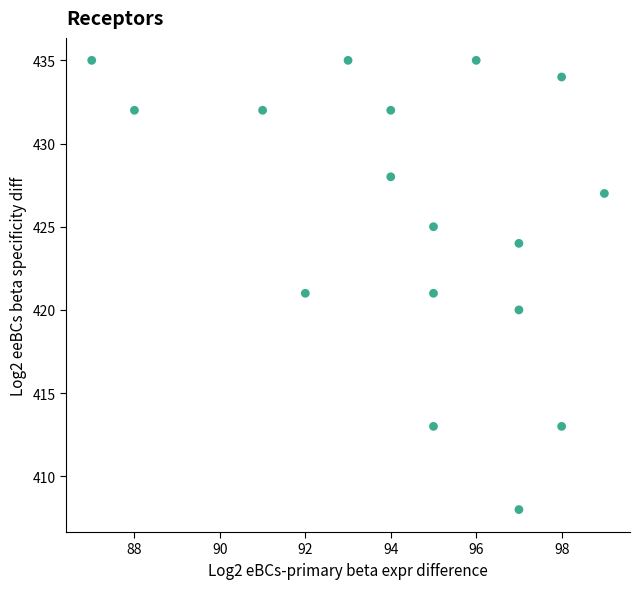

What is the range of Y values (max minus min)?

27